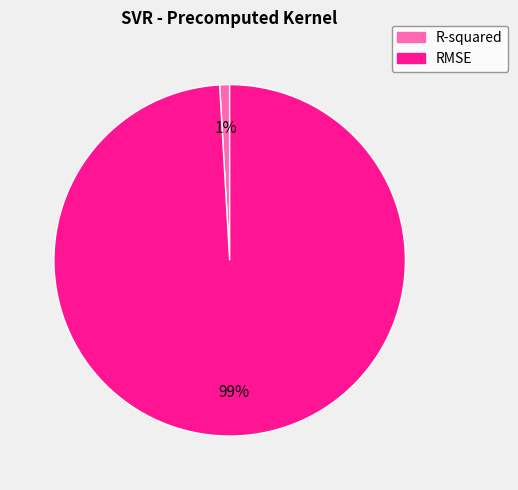

True or false: RMSE accounts for 99% of the total.

True